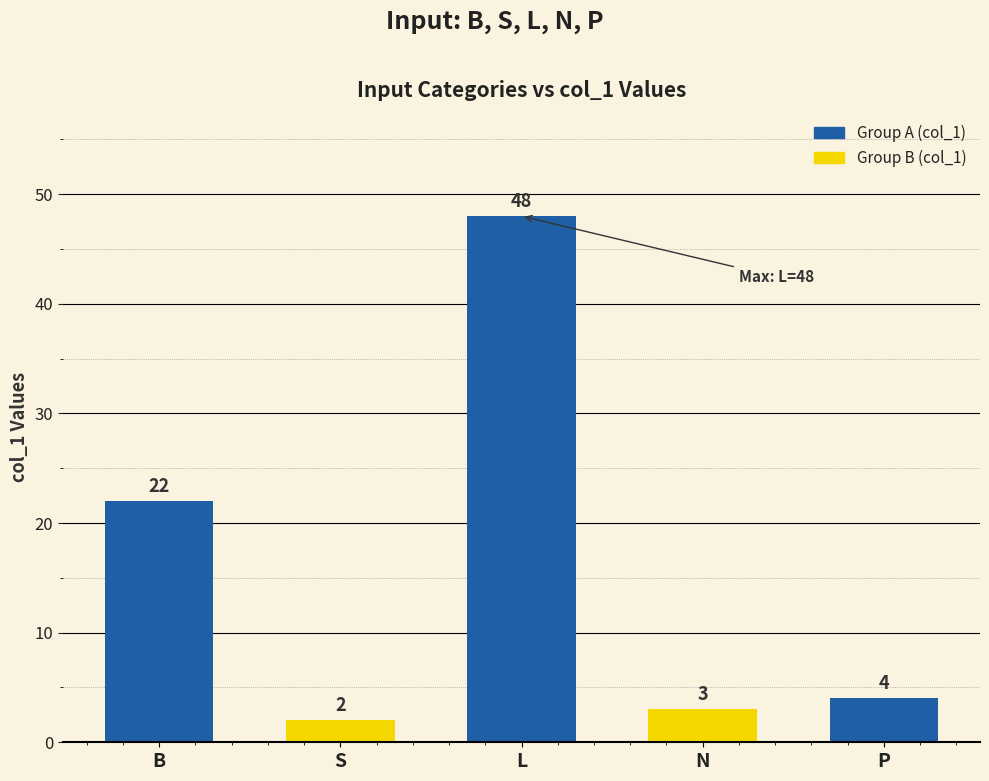

Reading right to left, list all the values displayed in this chart.

P=4	N=3	L=48	S=2	B=22